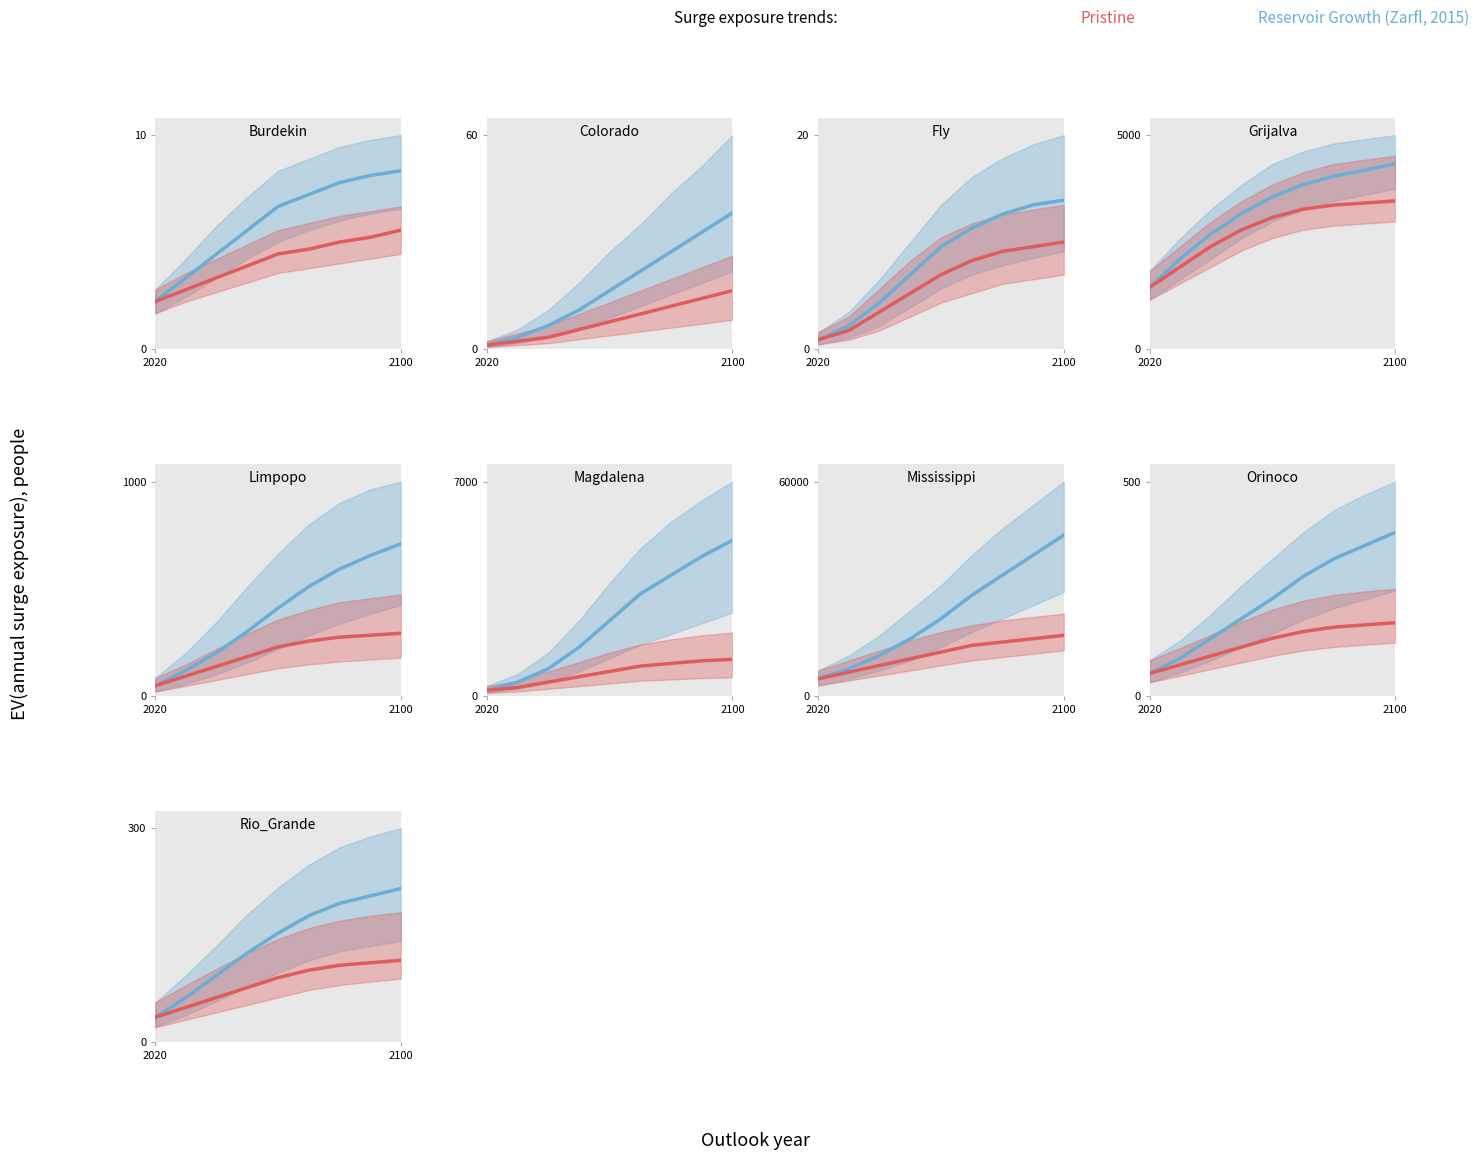

True or false: Reservoir Growth (Zarfl, 2015) has more than 0 interior local peaks.

False